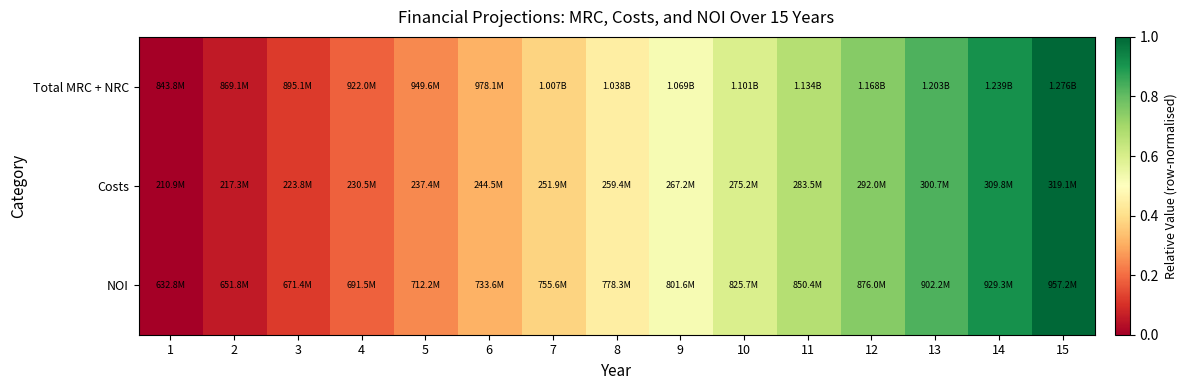

Reading left to right, extract all data points from this chart.

Total MRC + NRC: 1=0.0	2=0.1	3=0.1	4=0.2	5=0.2	6=0.3	7=0.4	8=0.4	9=0.5	10=0.6	11=0.7	12=0.7	13=0.8	14=0.9	15=1.0
Costs: 1=0.0	2=0.1	3=0.1	4=0.2	5=0.2	6=0.3	7=0.4	8=0.4	9=0.5	10=0.6	11=0.7	12=0.7	13=0.8	14=0.9	15=1.0
NOI: 1=0.0	2=0.1	3=0.1	4=0.2	5=0.2	6=0.3	7=0.4	8=0.4	9=0.5	10=0.6	11=0.7	12=0.7	13=0.8	14=0.9	15=1.0